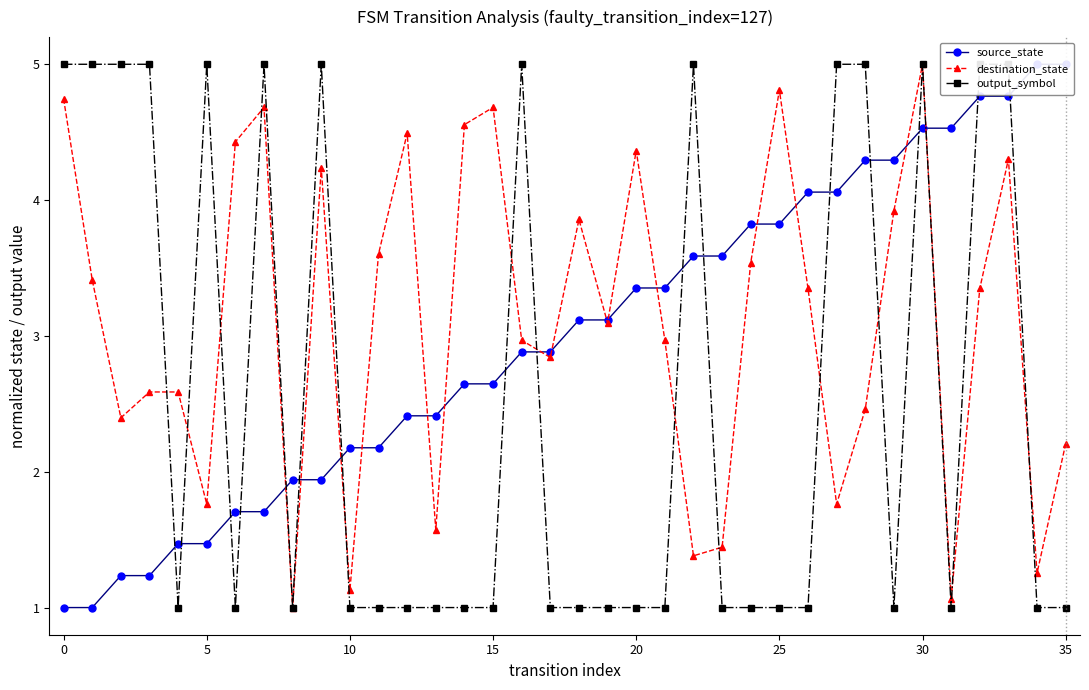

What is the label of the 14th point from the right?

22